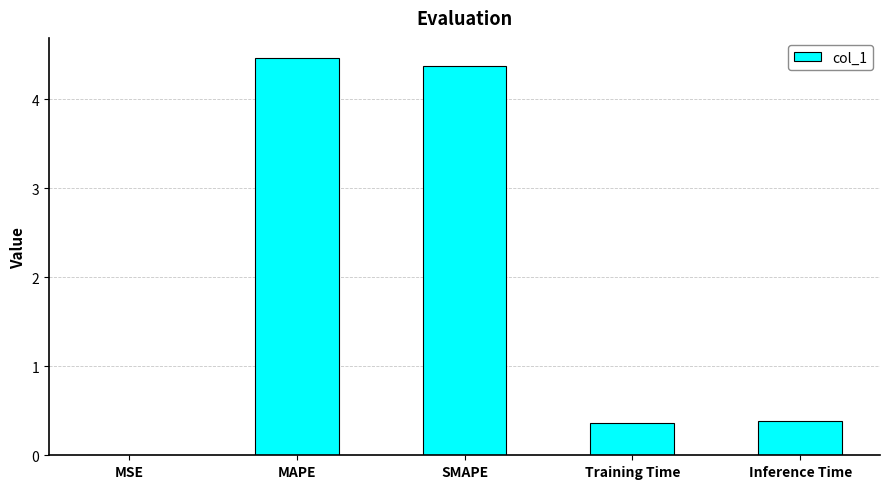

What is the sum of all values?

9.6